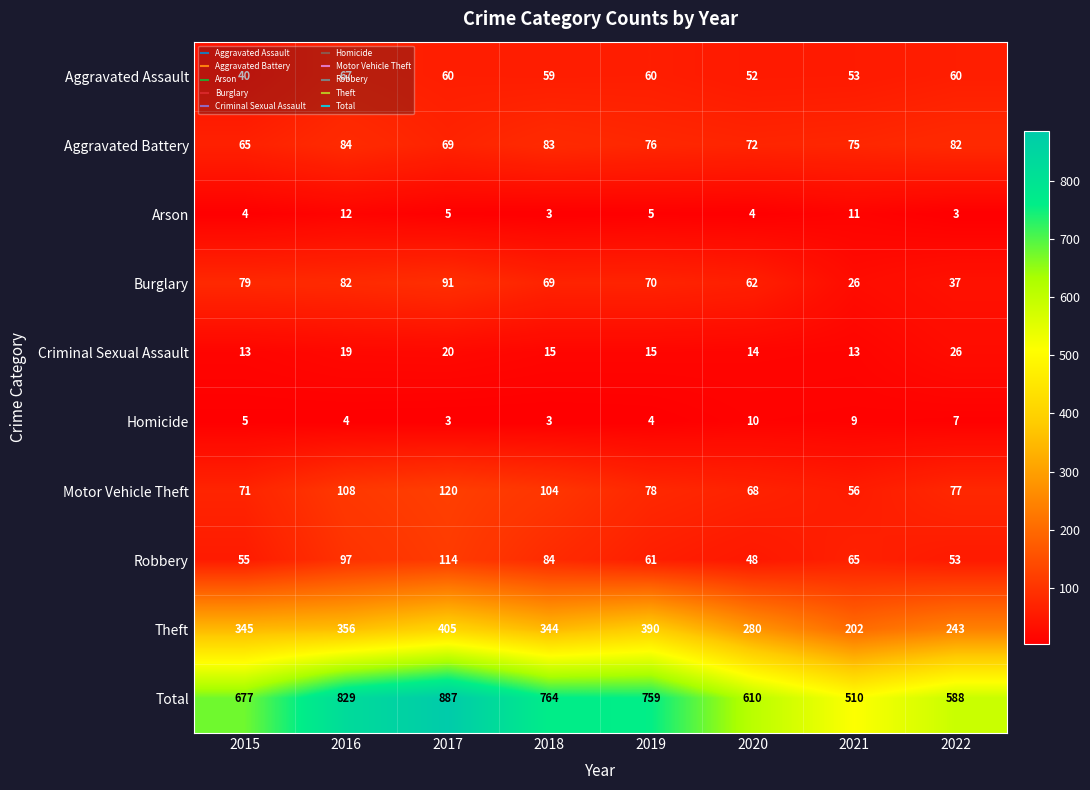

The Aggravated Assault series shows 97 at 2017. True or false?

False